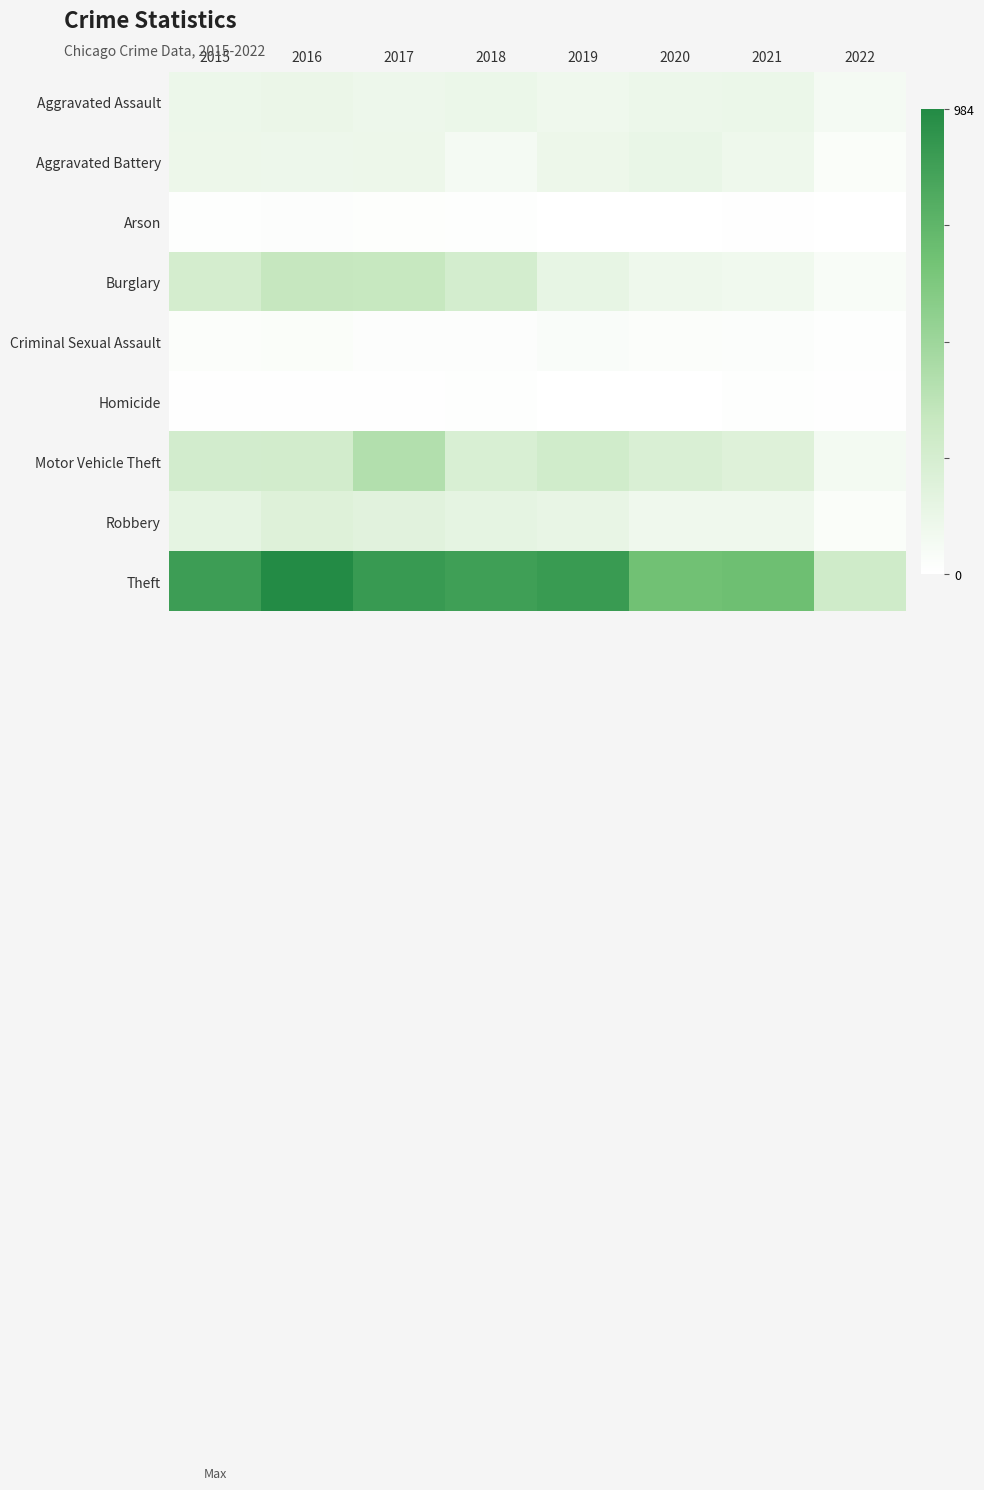

At which category is the sum across all series the highest?

2017